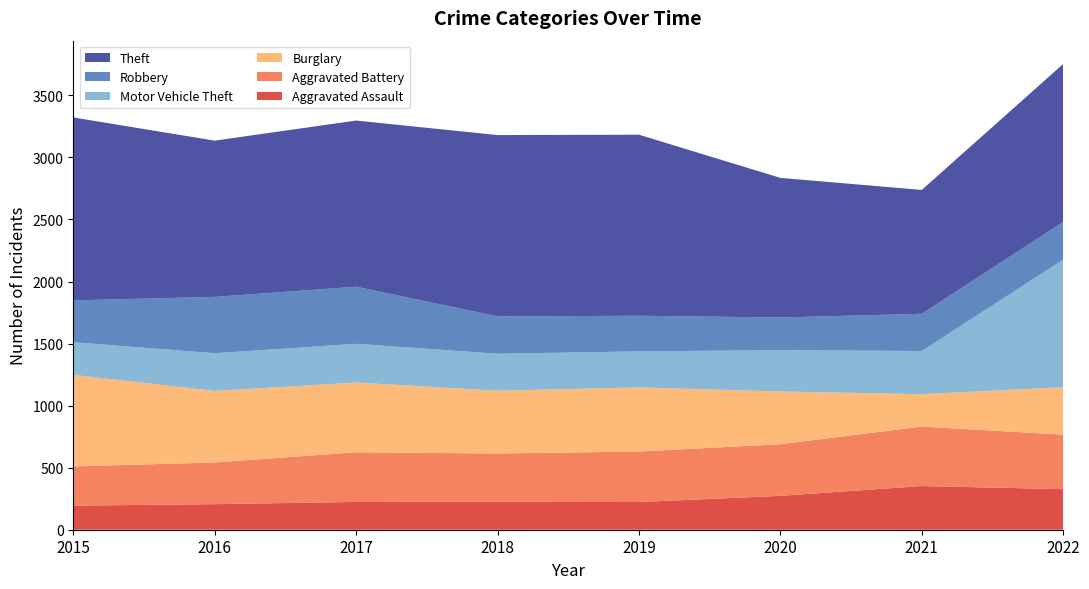

Reading left to right, list all the values displayed in this chart.

Aggravated Assault: 2015=194	2016=206	2017=224	2018=225	2019=223	2020=273	2021=352	2022=327
Aggravated Battery: 2015=316	2016=336	2017=400	2018=389	2019=407	2020=416	2021=479	2022=439
Burglary: 2015=738	2016=576	2017=562	2018=506	2019=517	2020=425	2021=261	2022=382
Motor Vehicle Theft: 2015=263	2016=304	2017=312	2018=298	2019=290	2020=333	2021=348	2022=1028
Robbery: 2015=337	2016=454	2017=460	2018=301	2019=287	2020=263	2021=300	2022=304
Theft: 2015=1474	2016=1259	2017=1339	2018=1461	2019=1459	2020=1125	2021=998	2022=1273